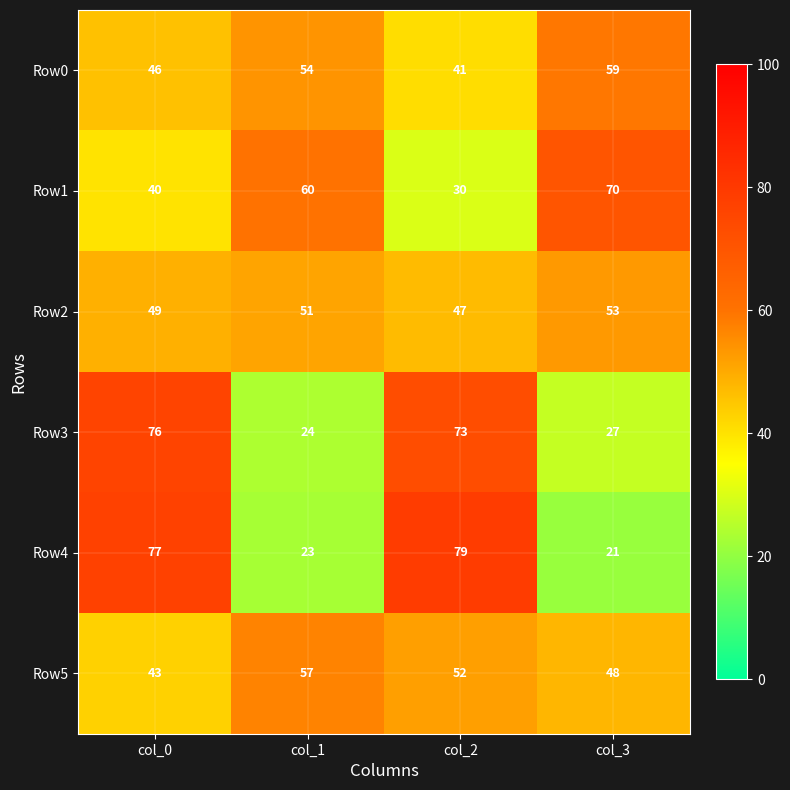

Reading left to right, transcribe all the data shown in this chart.

Row0: 46	54	41	59
Row1: 40	60	30	70
Row2: 49	51	47	53
Row3: 76	24	73	27
Row4: 77	23	79	21
Row5: 43	57	52	48